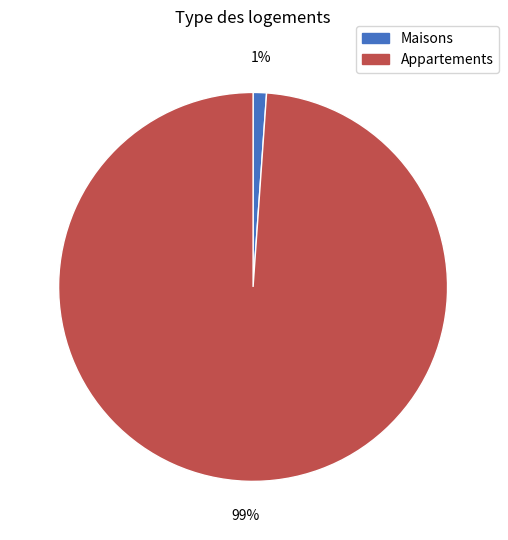

To the nearest percent, what is the difference between the largest and smallest slice percentages?

98%